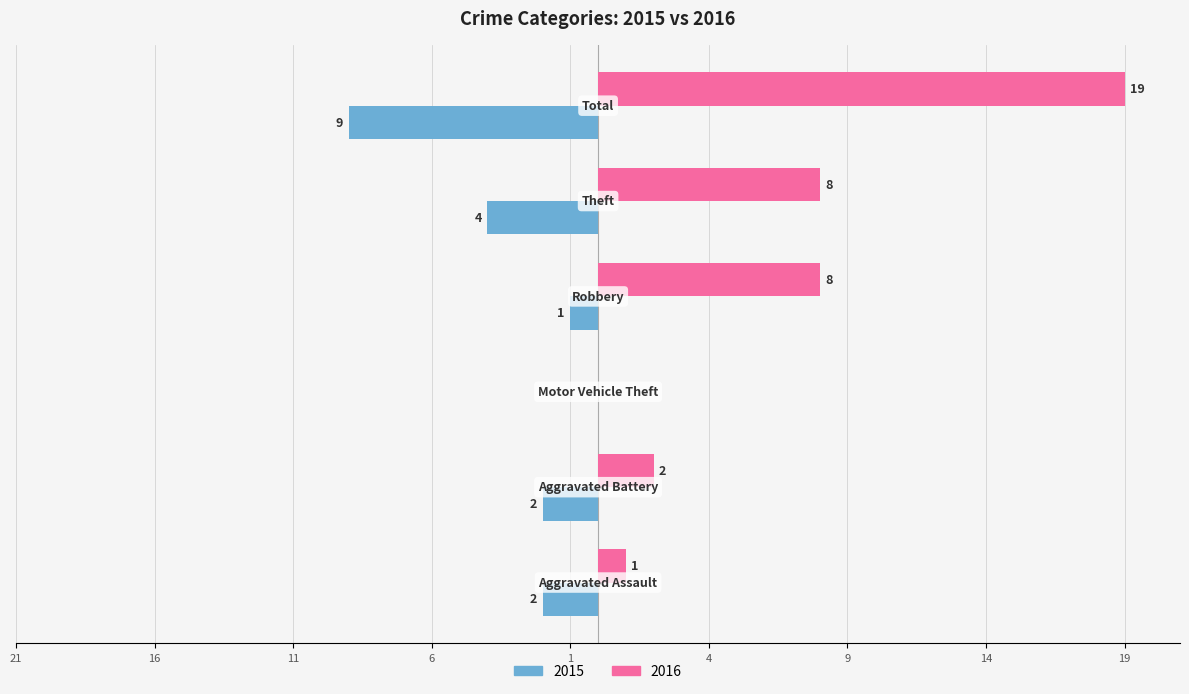

What are all the series names shown in the legend?

2015, 2016